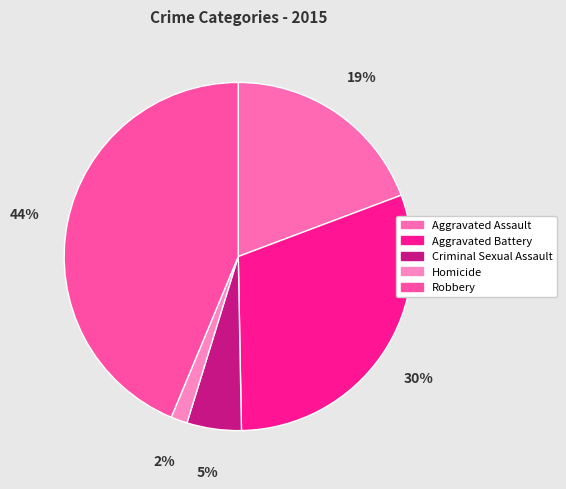

How many segments does this pie chart have?

5